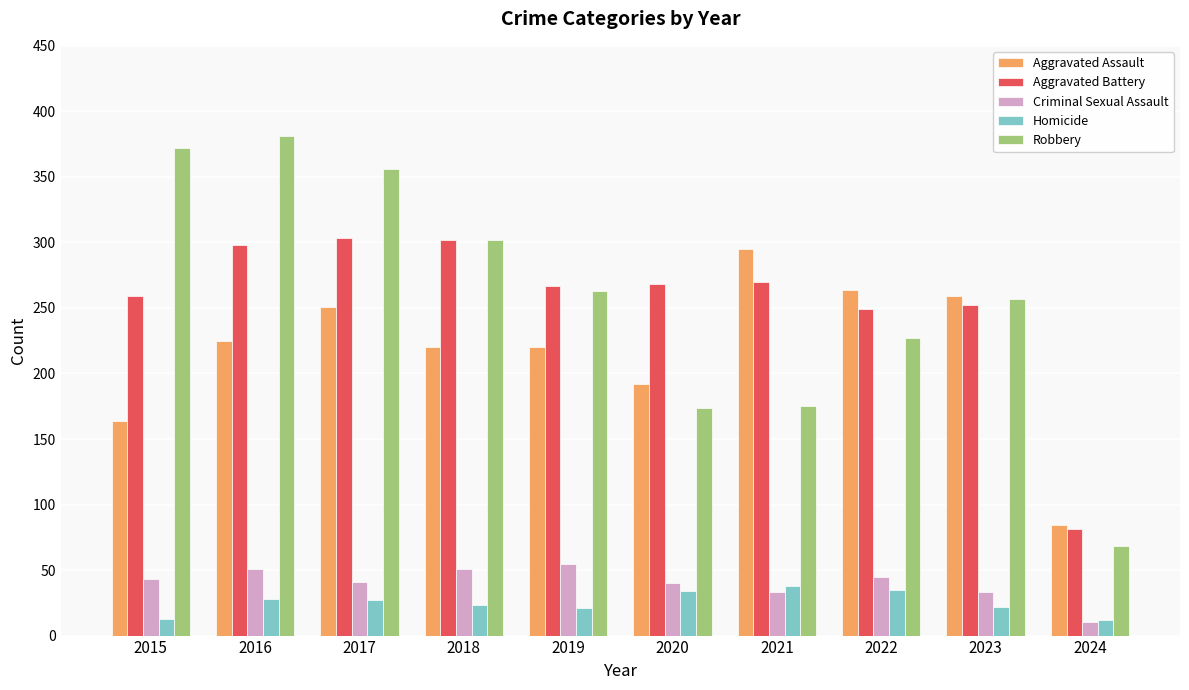

How many data points in Homicide are less than 27?

5